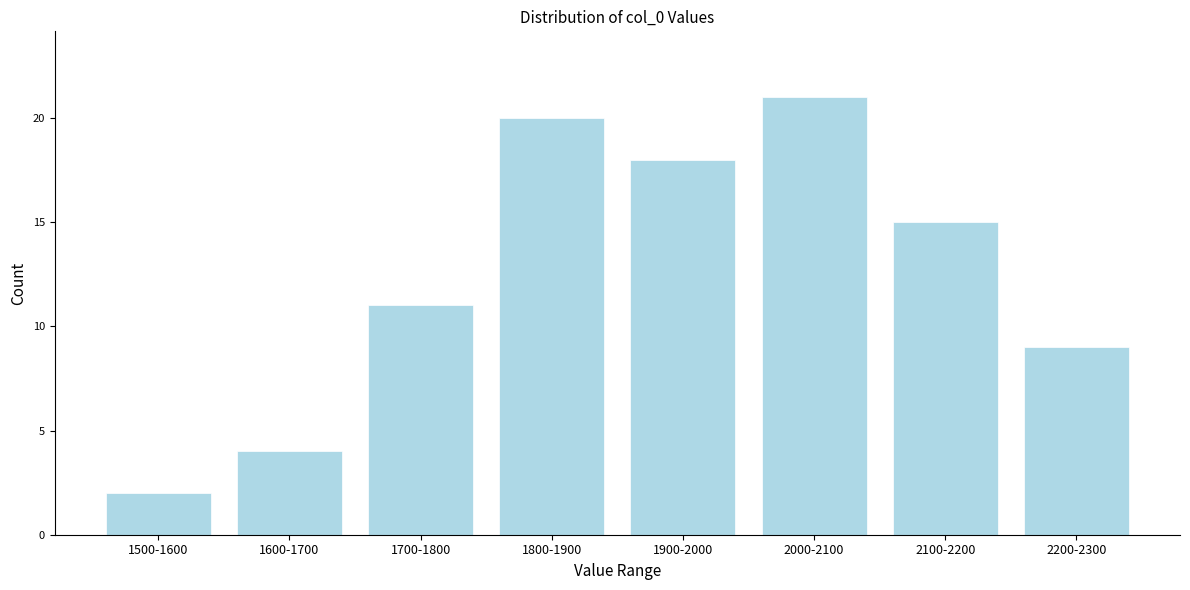

Reading left to right, transcribe all the data shown in this chart.

1500-1600=2	1600-1700=4	1700-1800=11	1800-1900=20	1900-2000=18	2000-2100=21	2100-2200=15	2200-2300=9